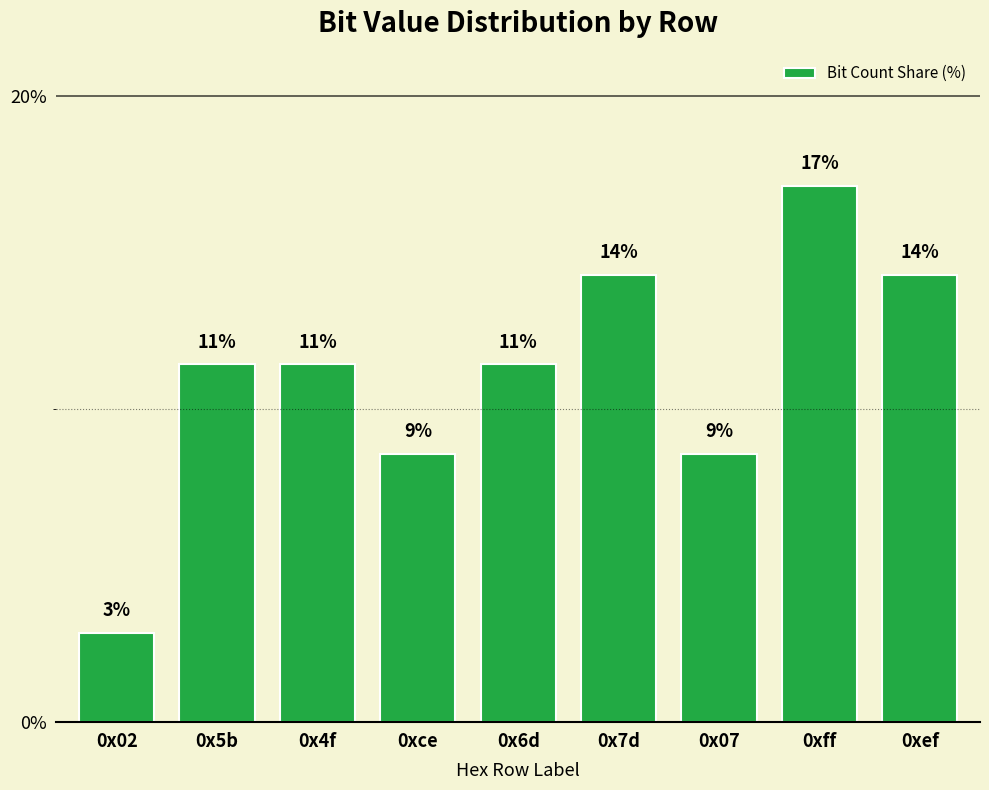

The value at 0x07 is 14.8. True or false?

False